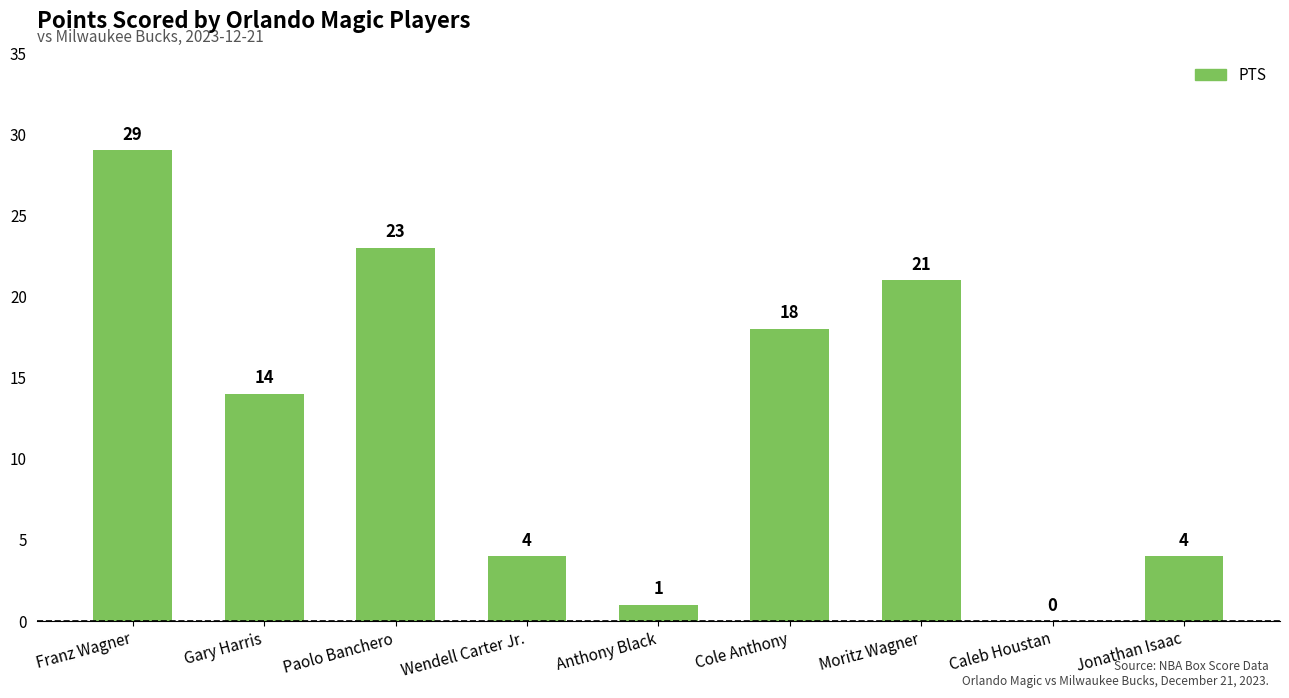

What is the sum of all values?

114